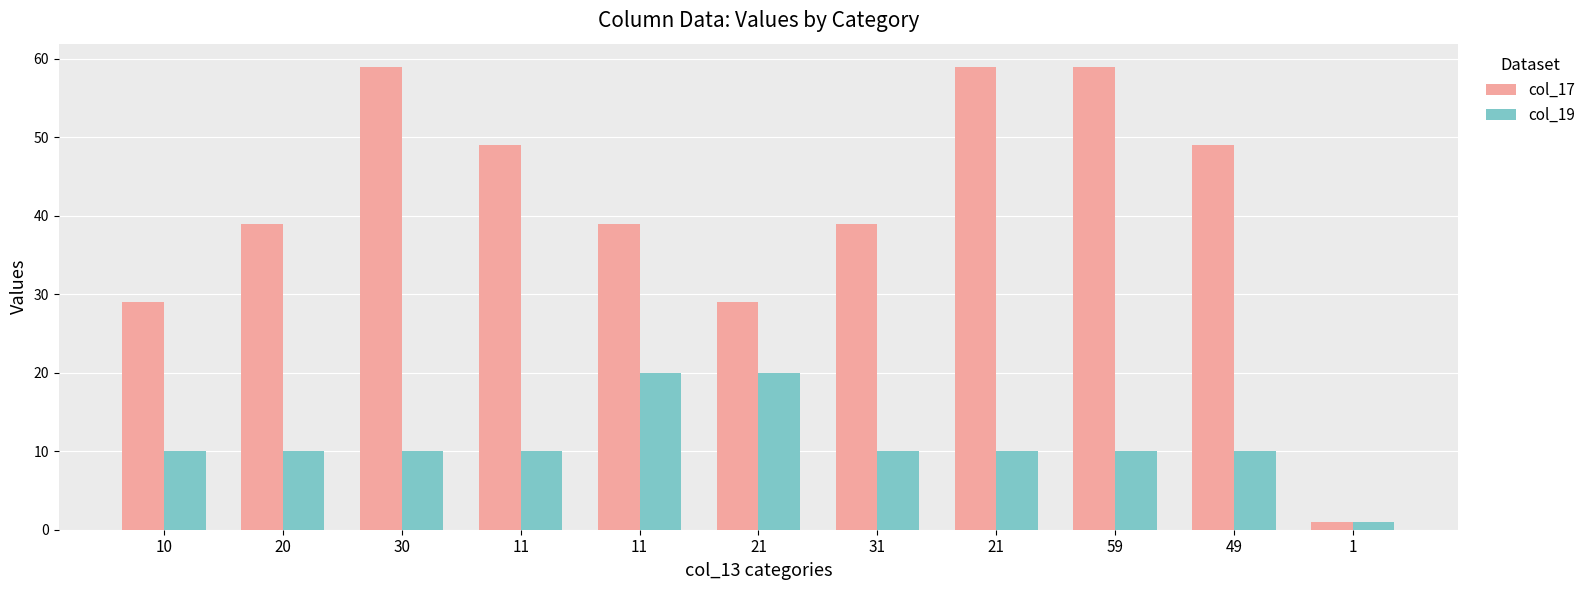

Rank the series by their maximum value, from lowest to highest.

col_19, col_17